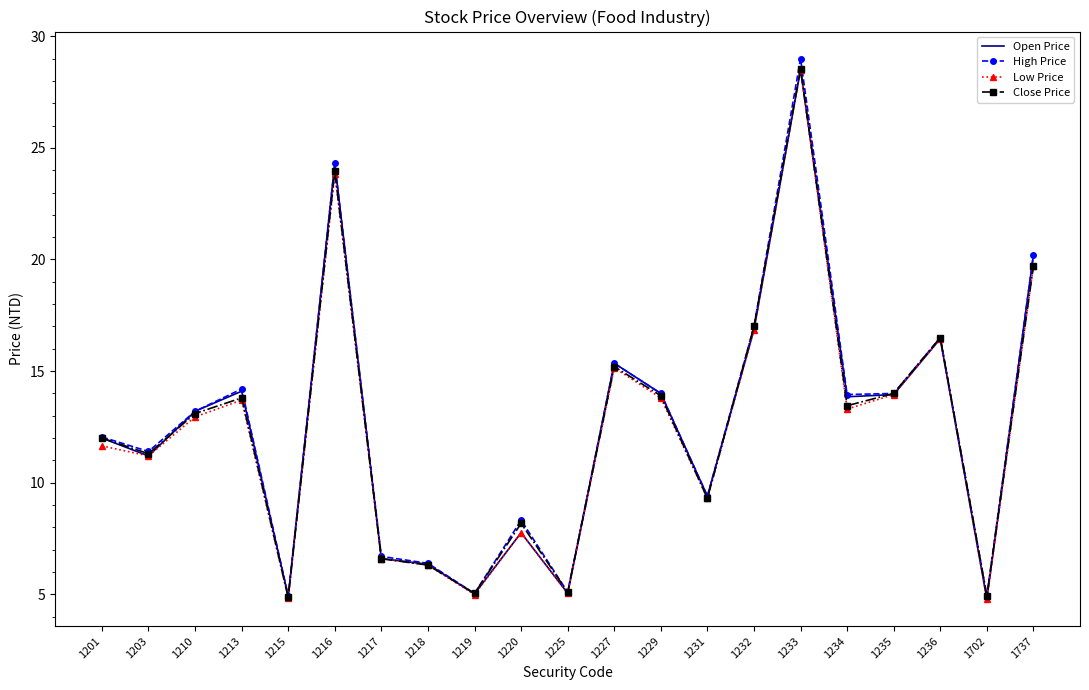

What is the minimum value for Low Price?

4.8